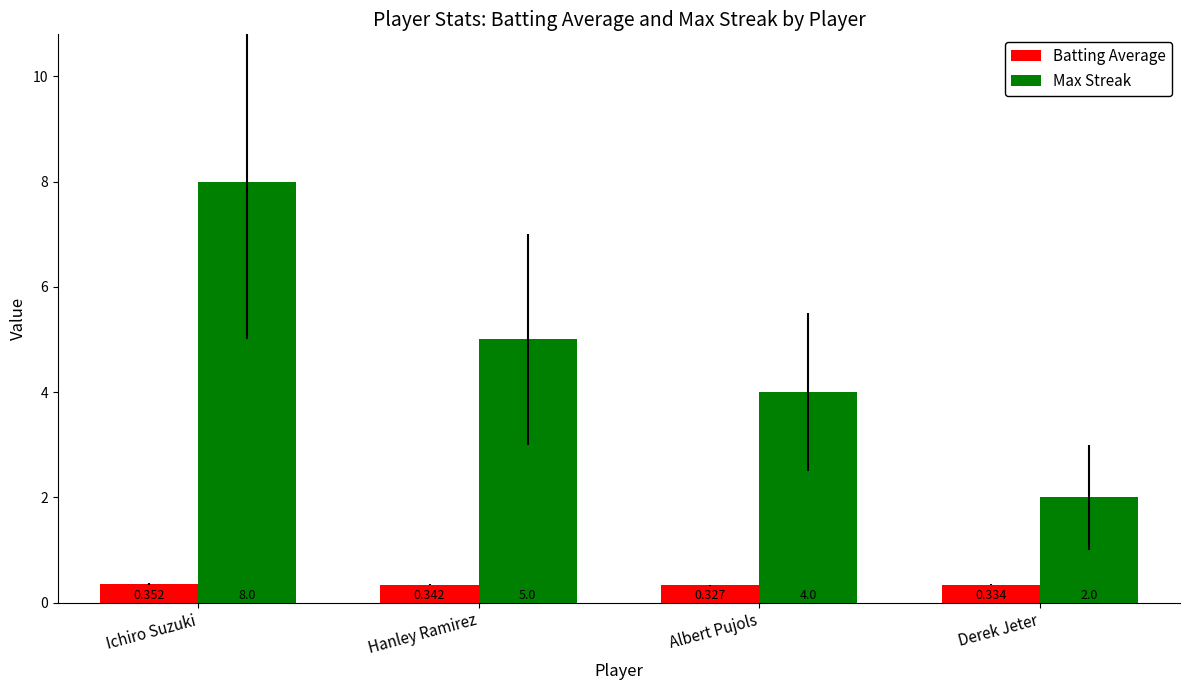

Rank the series at Derek Jeter from lowest to highest value.

Batting Average, Max Streak